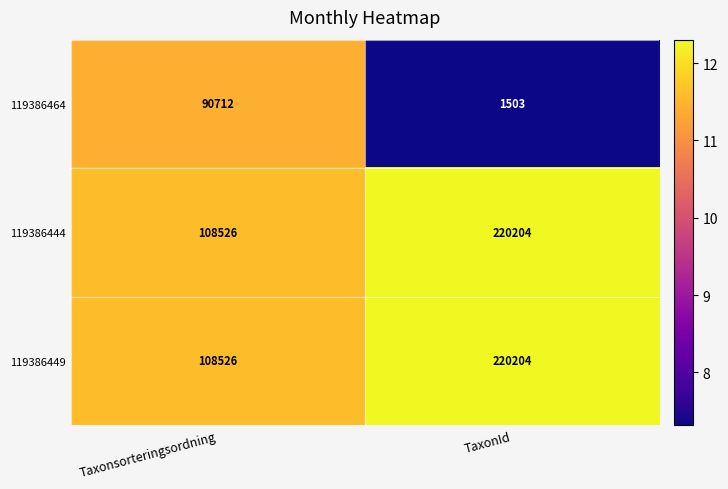

List the labels in order of 119386444 value, smallest first.

Taxonsorteringsordning, TaxonId